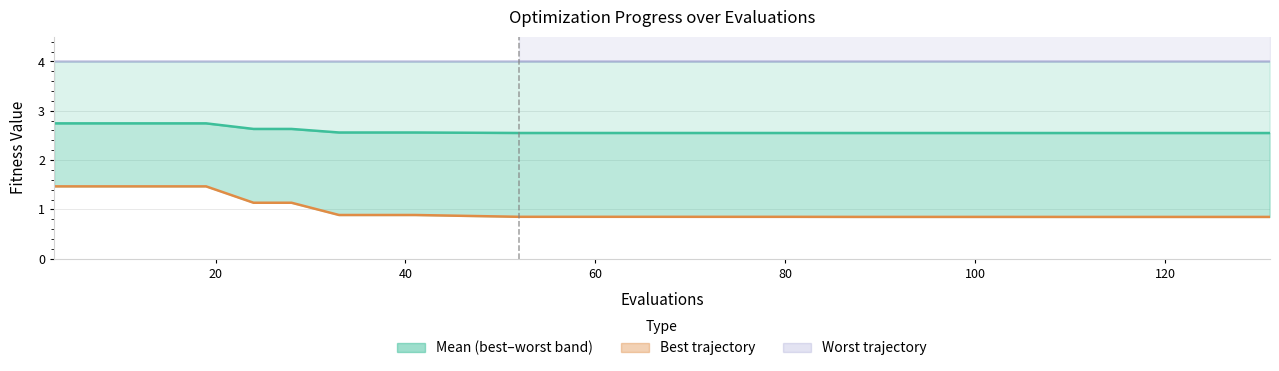

Rank the series by their maximum value, from highest to lowest.

worst, mean, best